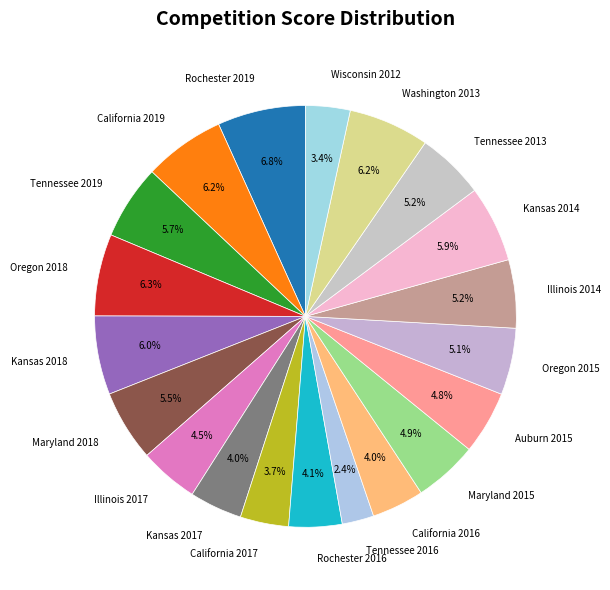

Count the number of slices in the pie.

20